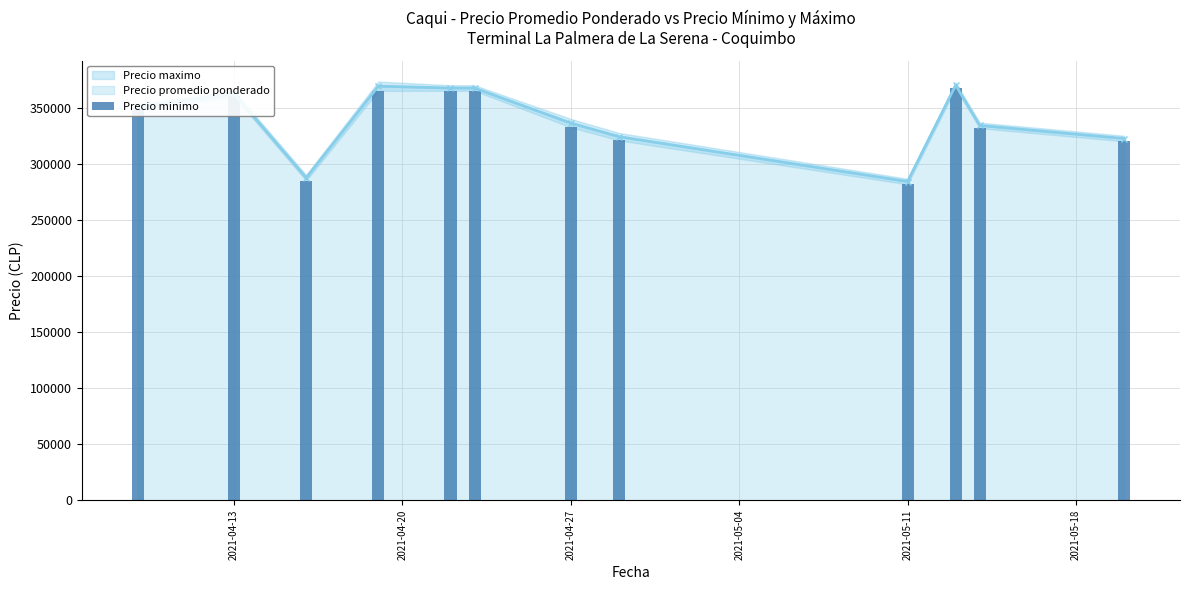

What is the highest value of the Precio promedio ponderado series?

370000.0